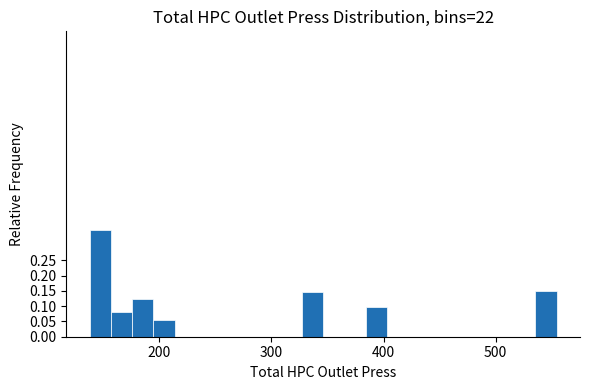

Around what value on the x-axis is the tallest bar? Give the approximate position of its centre, as read against the axis.

150